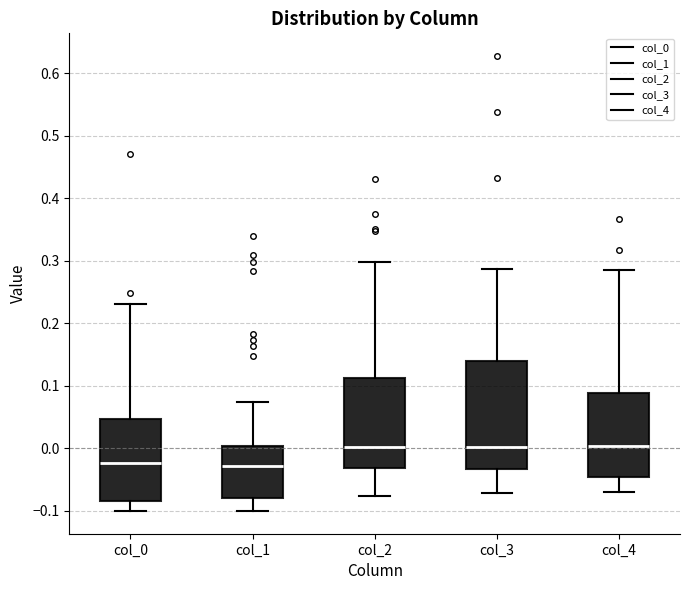

Which box is the tallest, from its lower edge to its upper edge?

col_3